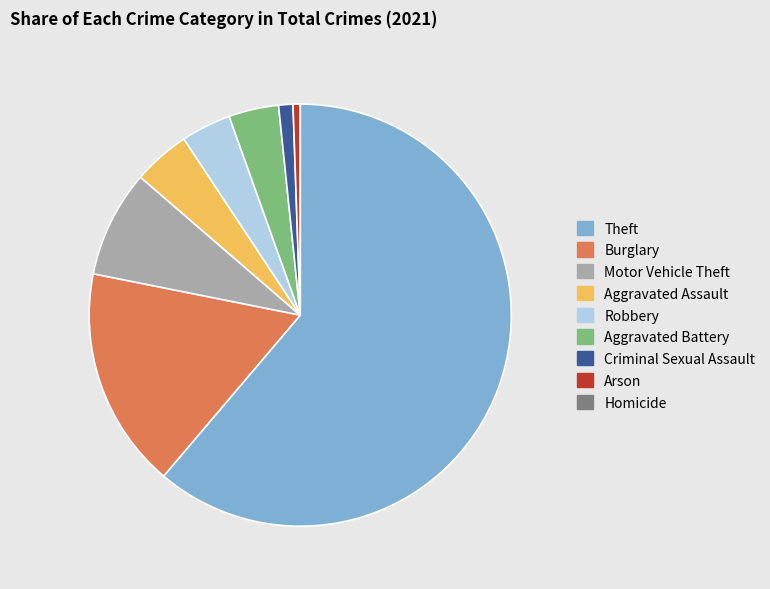

Which has a higher value, Aggravated Assault or Arson?

Aggravated Assault